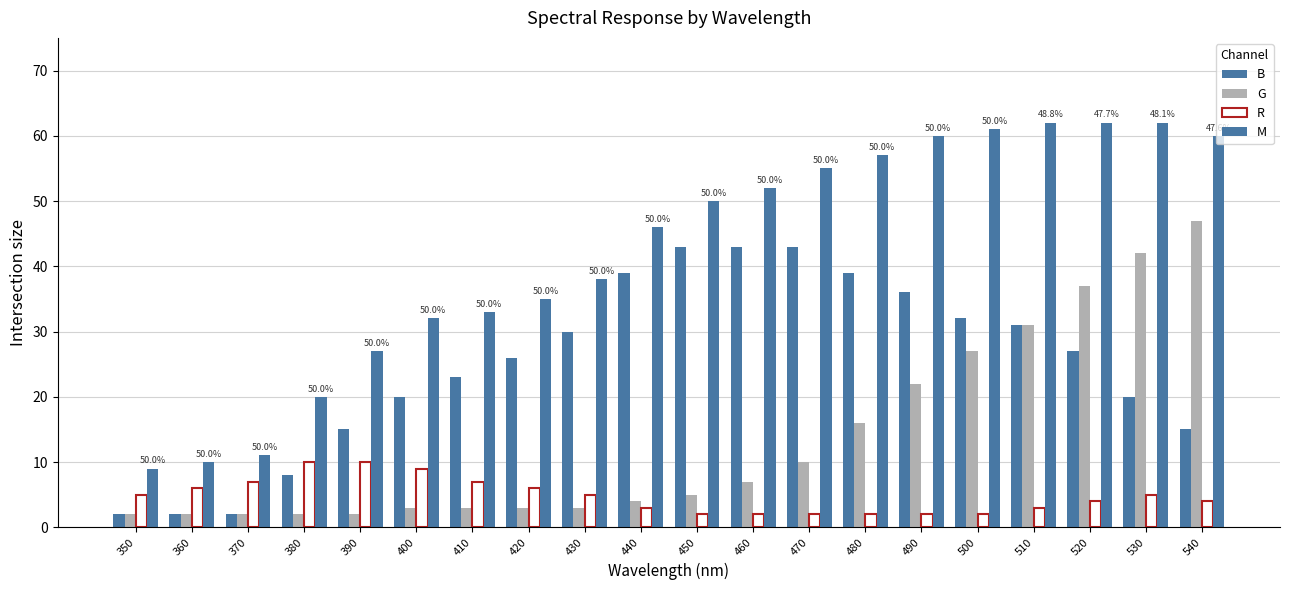

True or false: R has a value of 5 at 390.

False